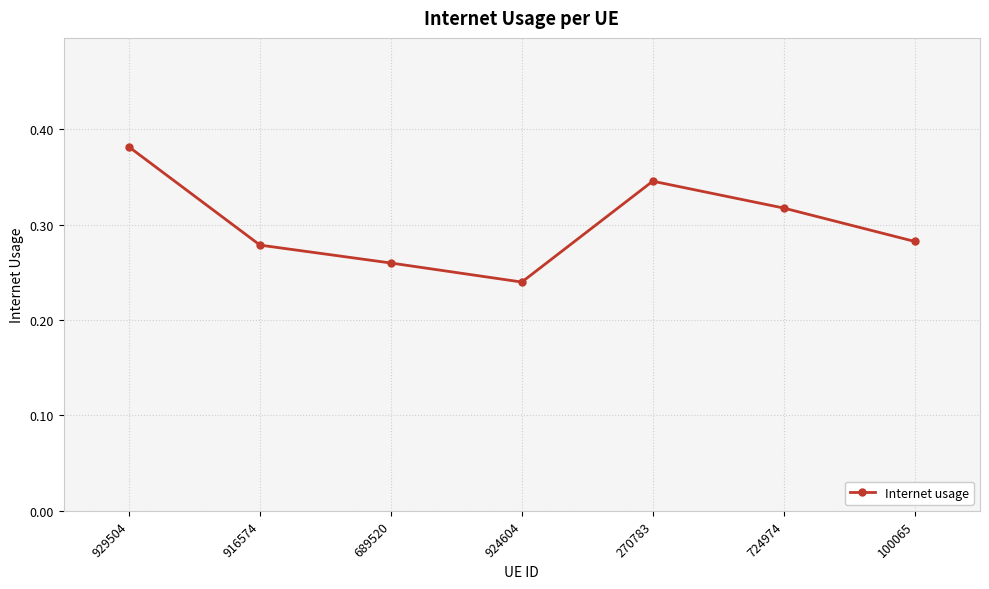

How many series are shown in this chart?

1